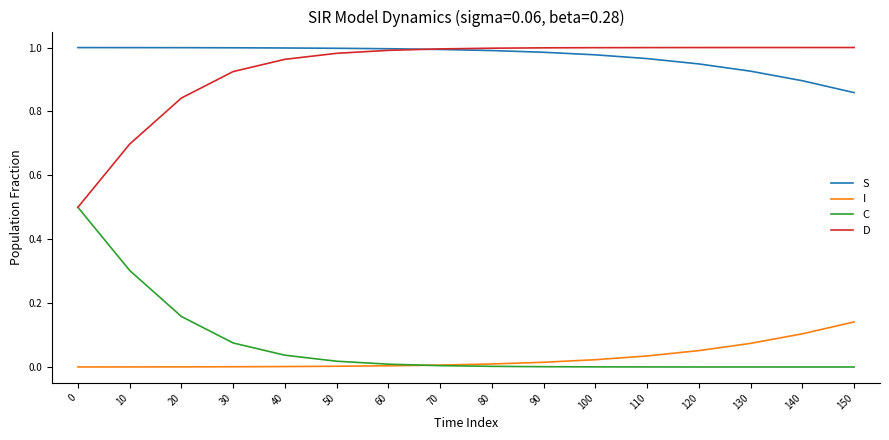

True or false: S has a value of 1.6 at 130.

False